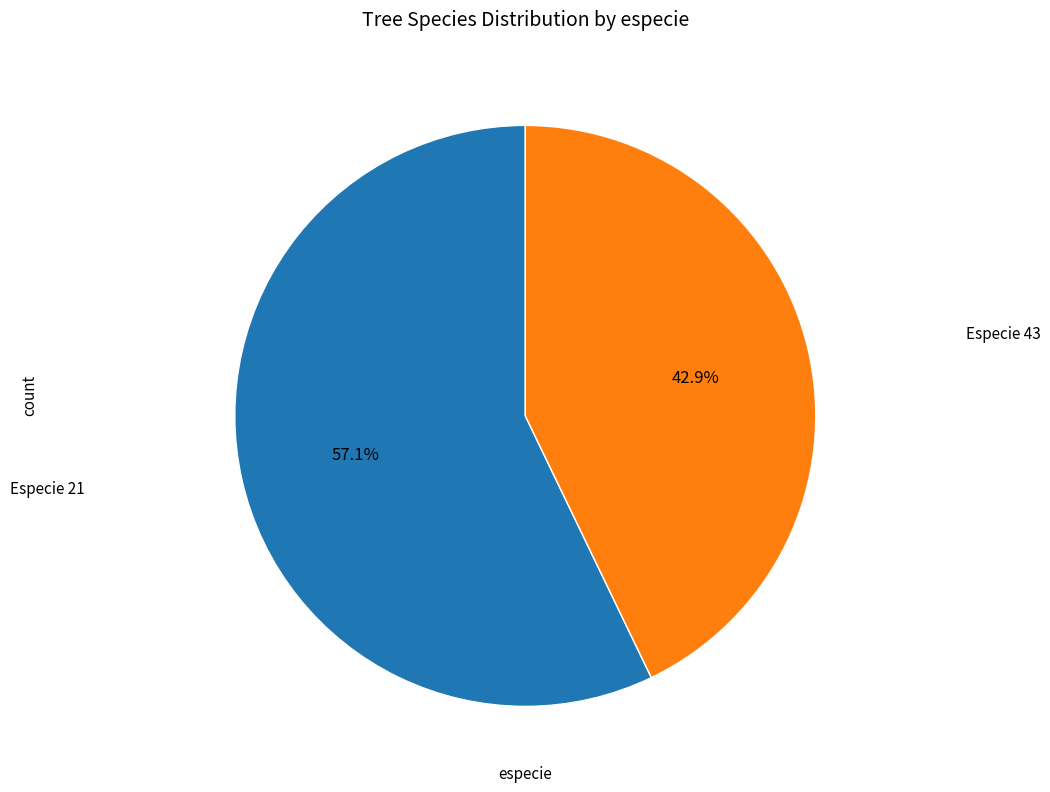

Which has a higher value, Especie 21 or Especie 43?

Especie 21